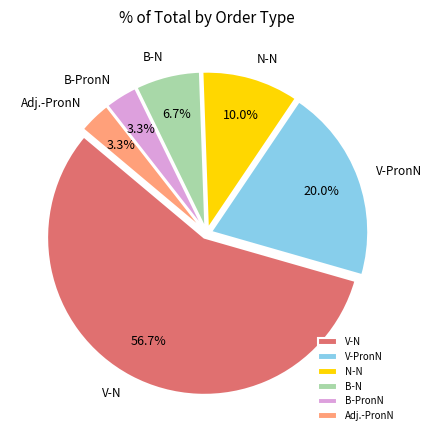

What is the largest slice in the pie chart?

V-N